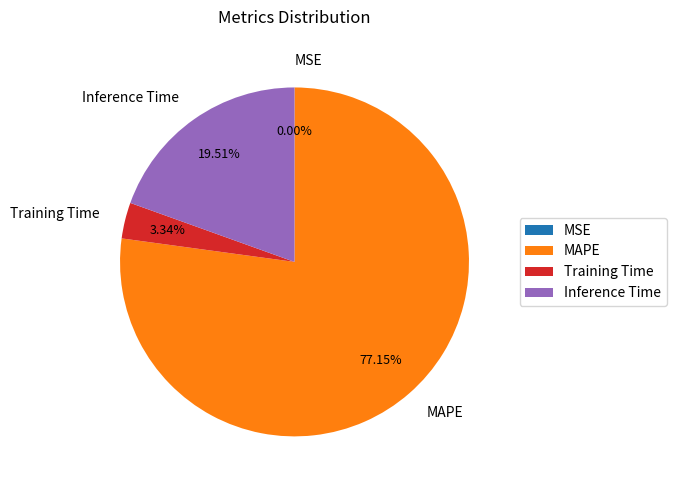

Is there a majority slice in this chart?

Yes